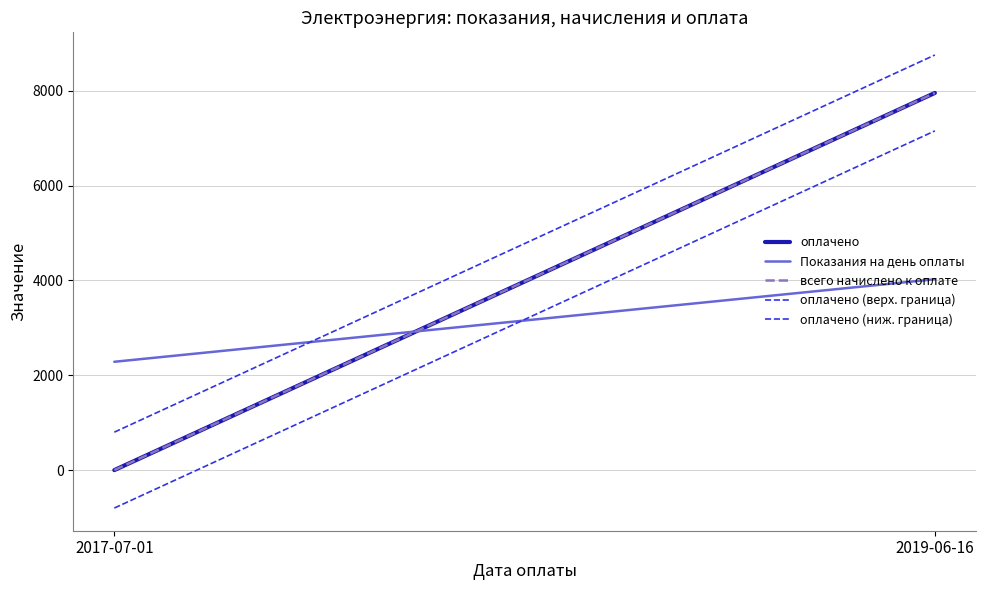

Between 2017-07-01 and 2019-06-16, which is larger?

2019-06-16